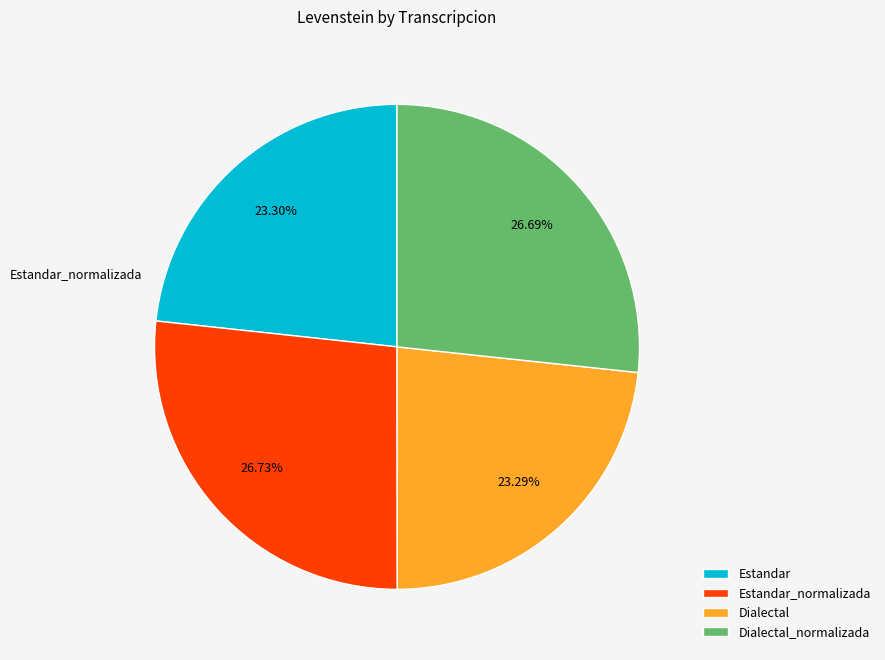

Is there a majority slice in this chart?

No